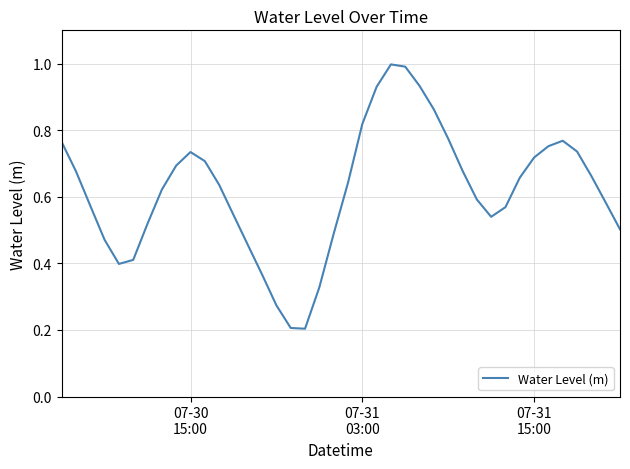

What is the greatest value displayed?

1.0